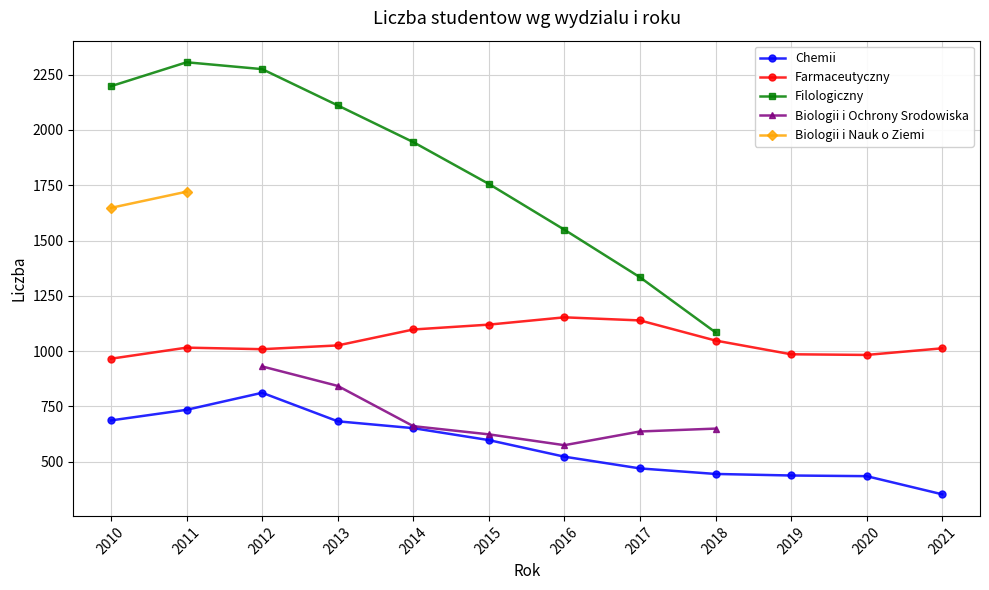

What are all the series names shown in the legend?

Chemii, Farmaceutyczny, Filologiczny, Biologii i Ochrony Srodowiska, Biologii i Nauk o Ziemi